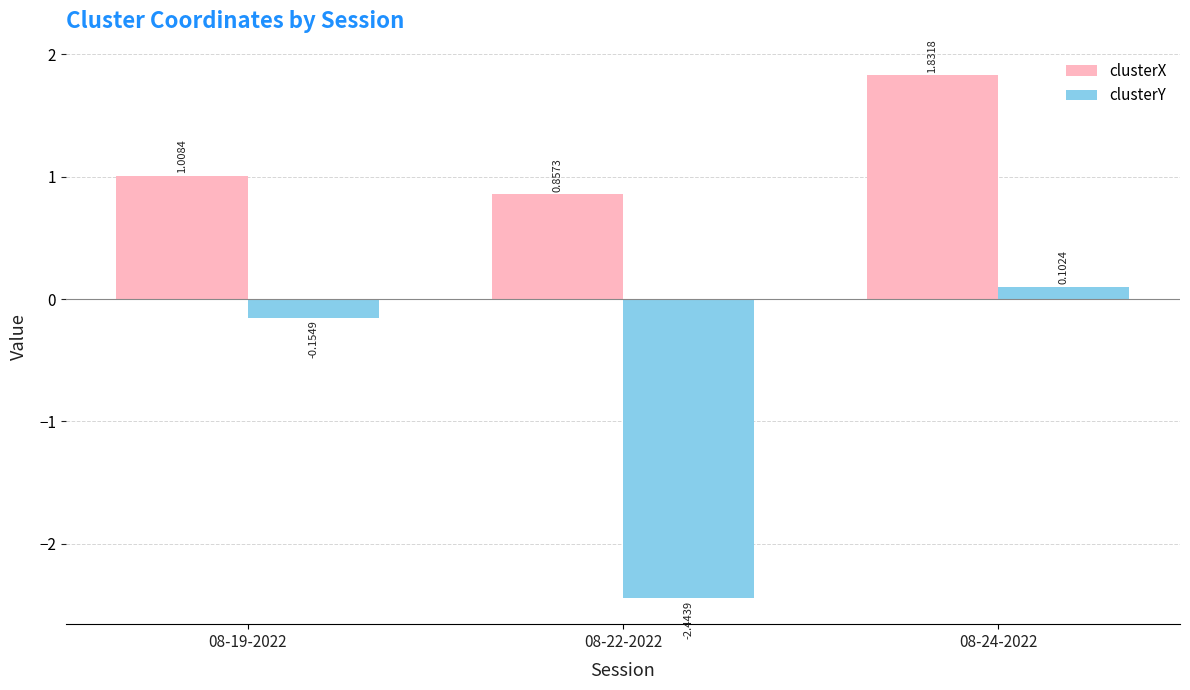

Which category has the highest value in the clusterX series?

08-24-2022